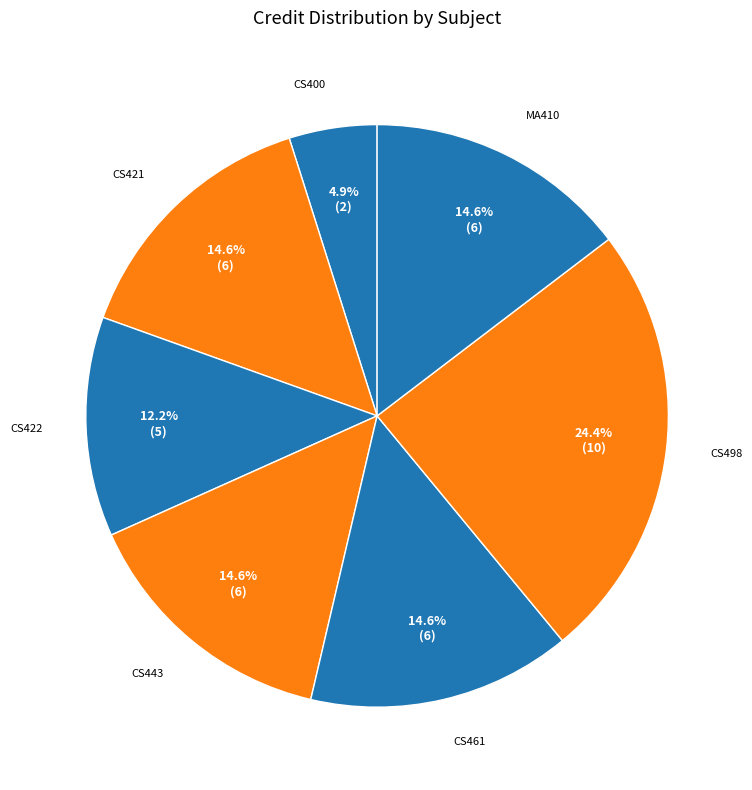

To the nearest percent, what is the difference between the largest and smallest slice percentages?

20%